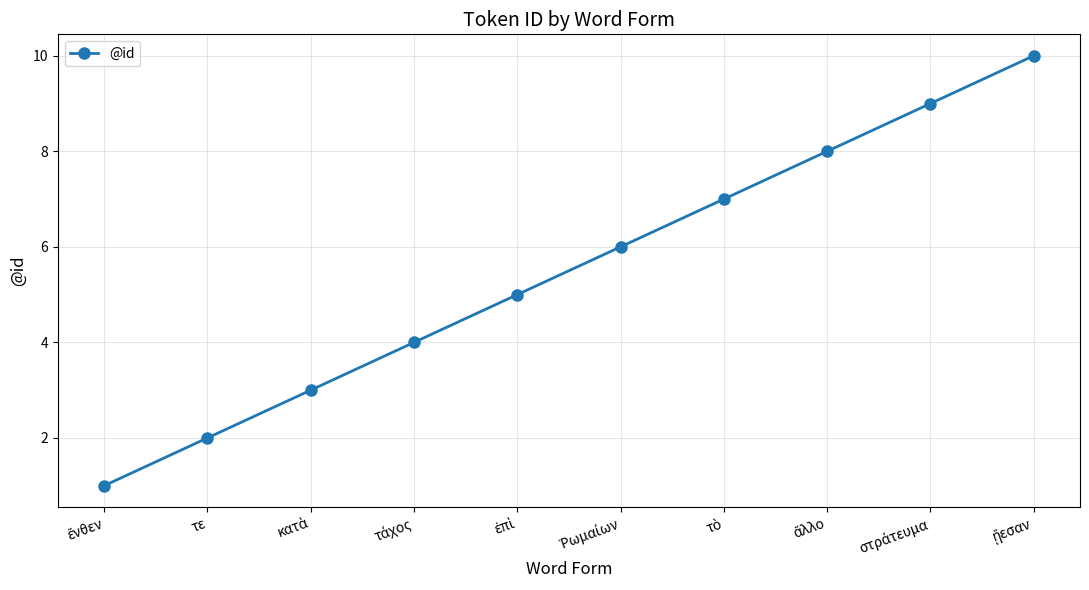

Does the chart have visible grid lines?

Yes